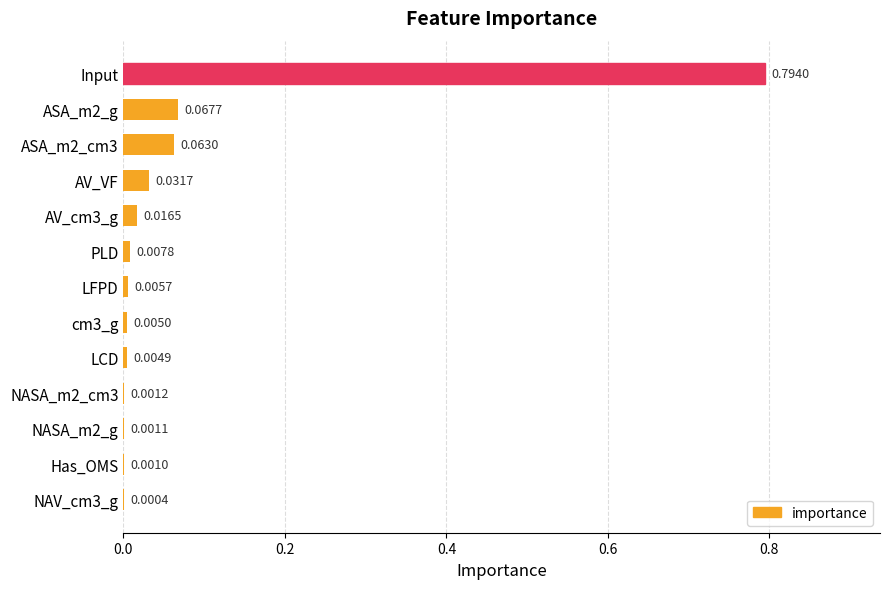

Which category has the highest value across all series?

Input